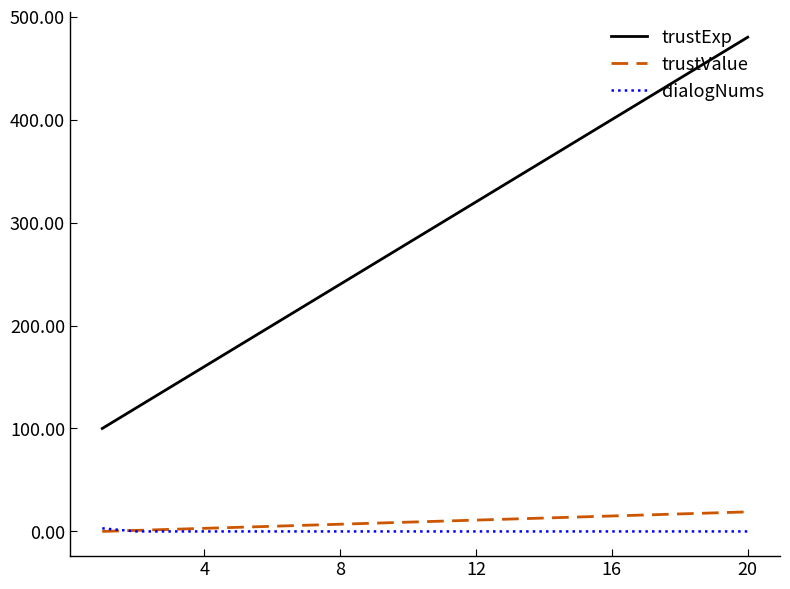

Which series has the largest range (max minus min)?

trustExp